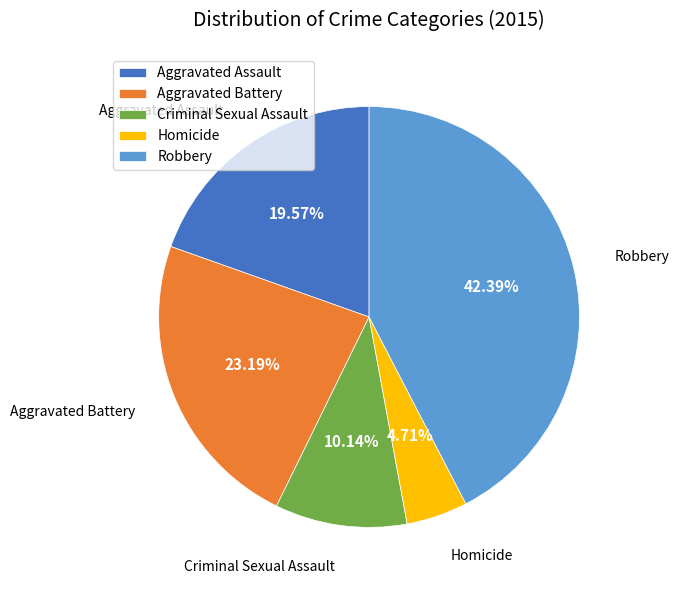

What is the largest slice in the pie chart?

Robbery